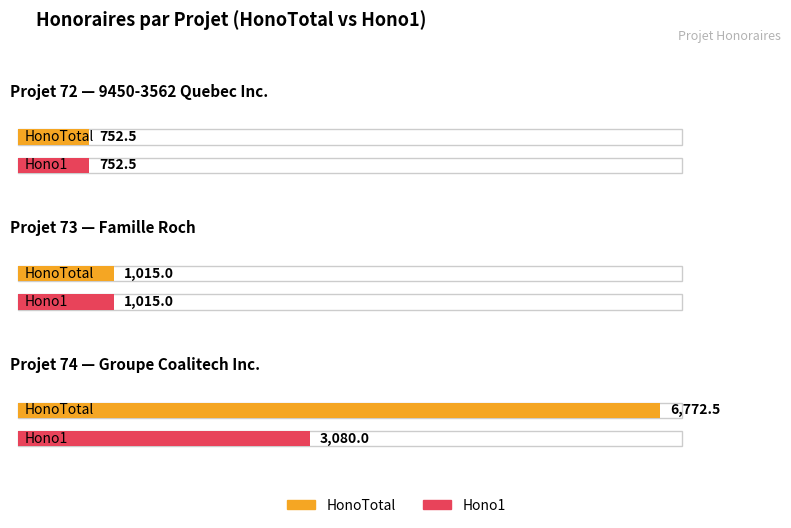

What value does the Hono1 series have at 72?

752.5